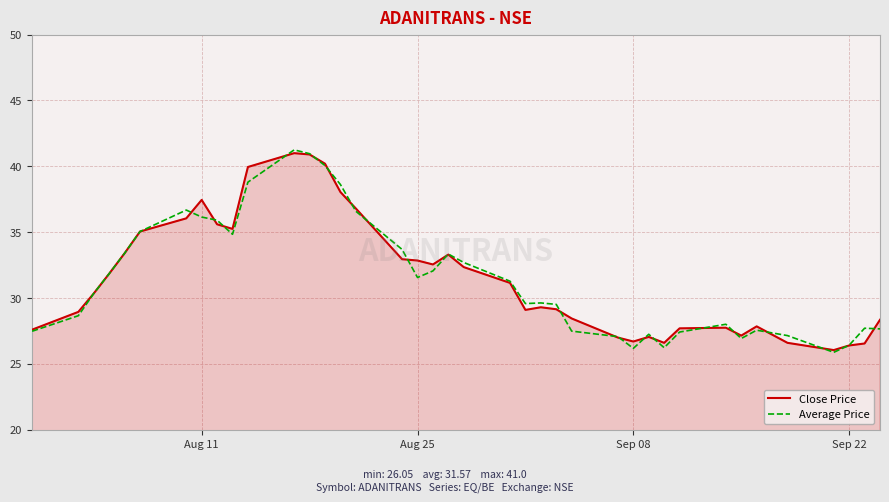

What is the smallest value displayed?

25.9